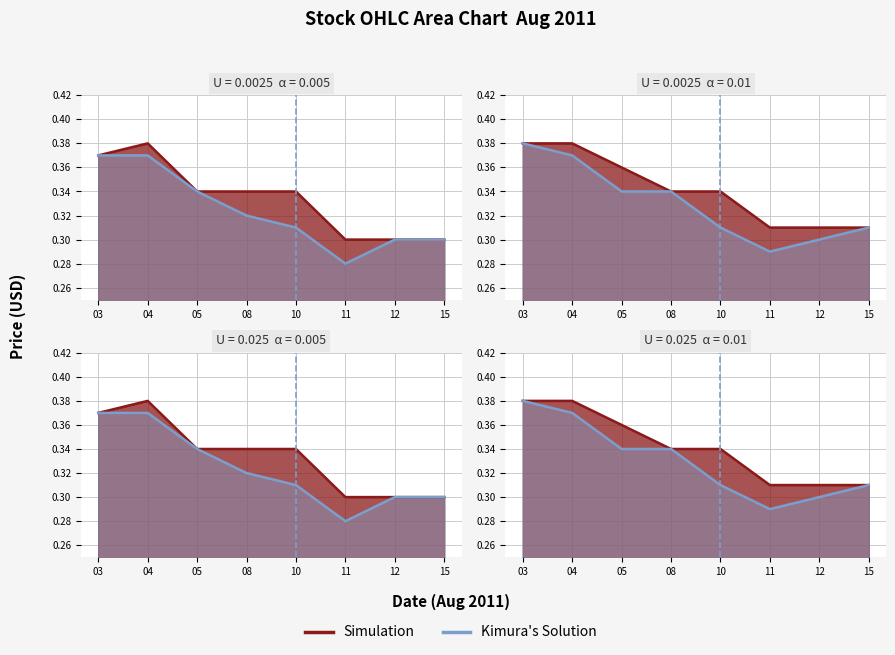

At which category does the chart reach its minimum across all series?

11